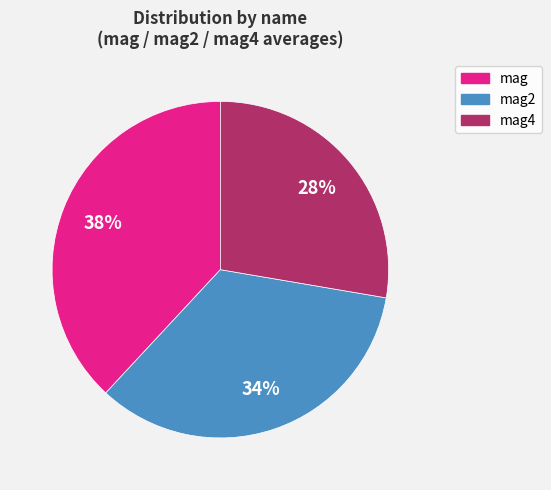

How many segments does this pie chart have?

3